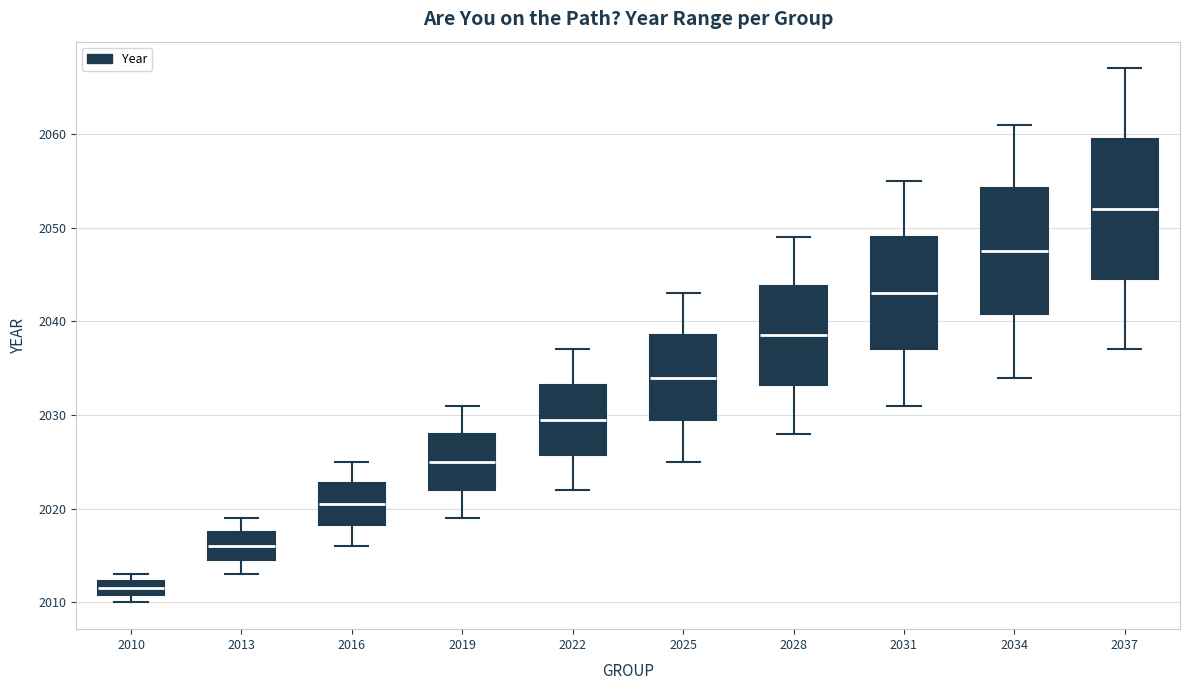

Reading left to right, transcribe this box plot: for each box, give where its median line is, the range the box spans, and where its two whiskers end, as read against the y-axis. The values are not printed on the chart, so give them approximately, as read against the axis.

2010: median 2012 (inside the box), box 2011 to 2012, whiskers 2010 to 2013
2013: median 2016, box 2015 to 2018, whiskers 2013 to 2019
2016: median 2021, box 2018 to 2023, whiskers 2016 to 2025
2019: median 2025, box 2022 to 2028, whiskers 2019 to 2031
2022: median 2030, box 2026 to 2033, whiskers 2022 to 2037
2025: median 2034, box 2030 to 2039, whiskers 2025 to 2043
2028: median 2039, box 2033 to 2044, whiskers 2028 to 2049
2031: median 2043, box 2037 to 2049, whiskers 2031 to 2055
2034: median 2048, box 2041 to 2054, whiskers 2034 to 2061
2037: median 2052, box 2045 to 2060, whiskers 2037 to 2067